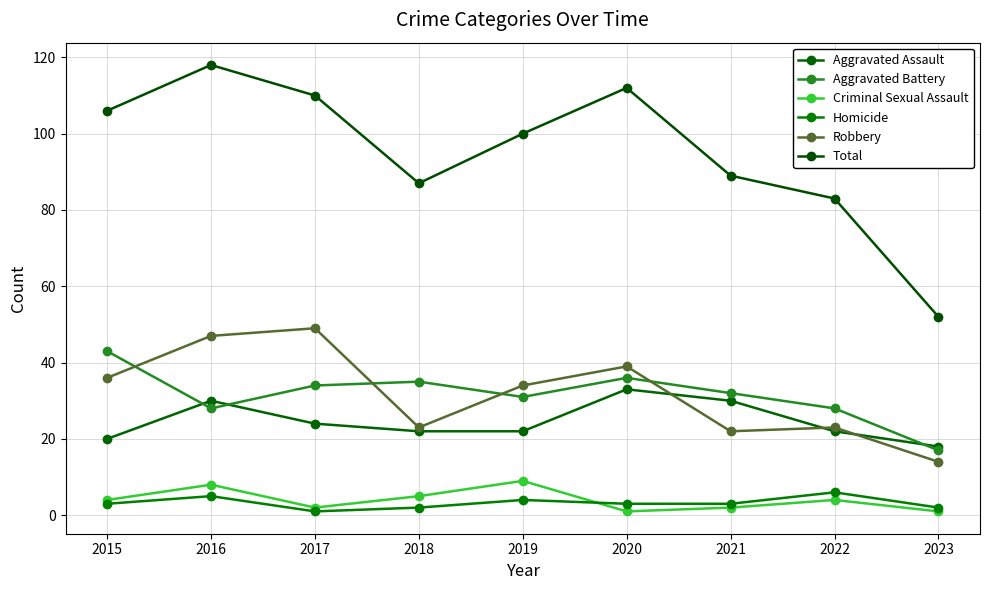

What is the sum of the Homicide values at 2020 and 2016?

8